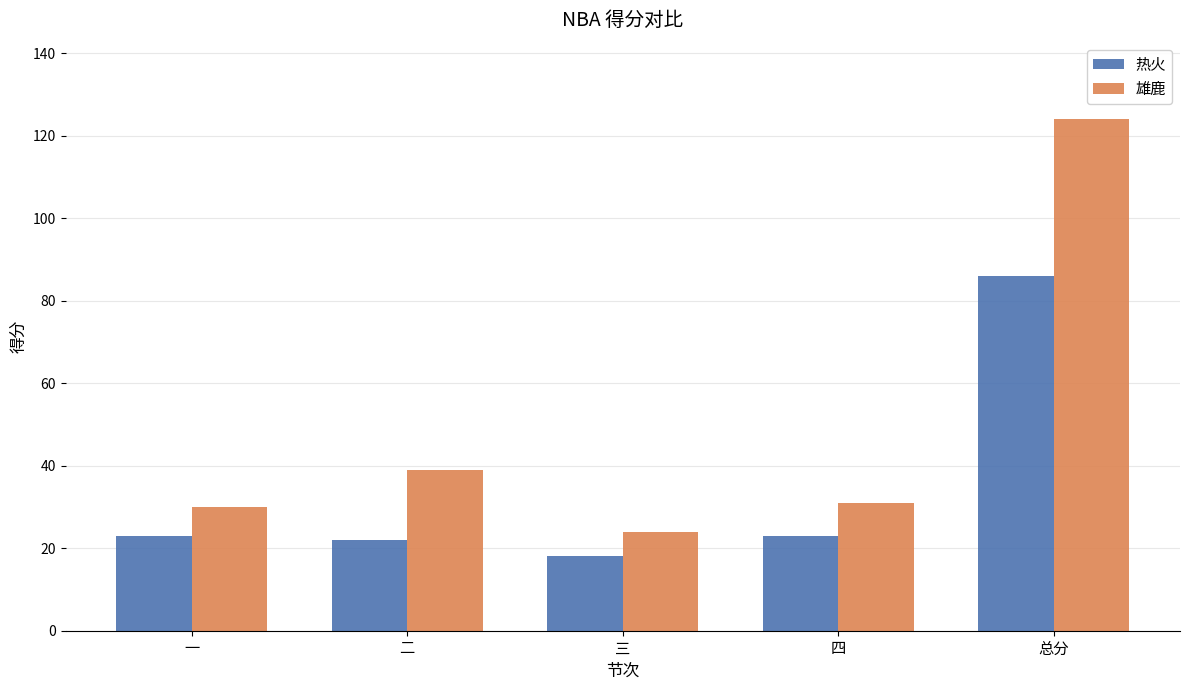

What is the lowest value of the 雄鹿 series?

24